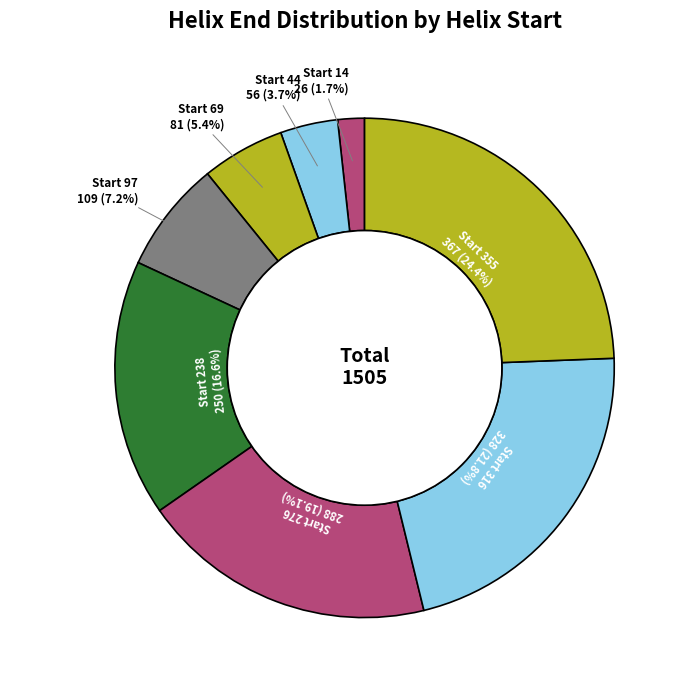

Which category has the smallest portion of the pie?

14